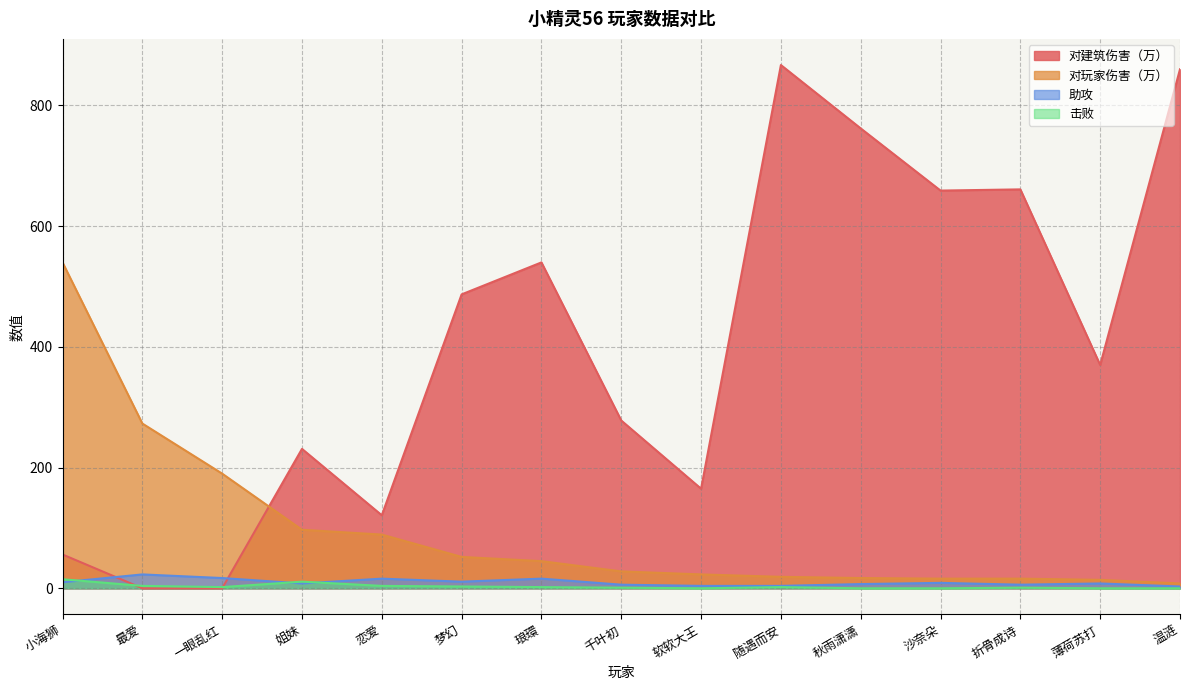

Which category has the highest value in the 助攻 series?

最爱